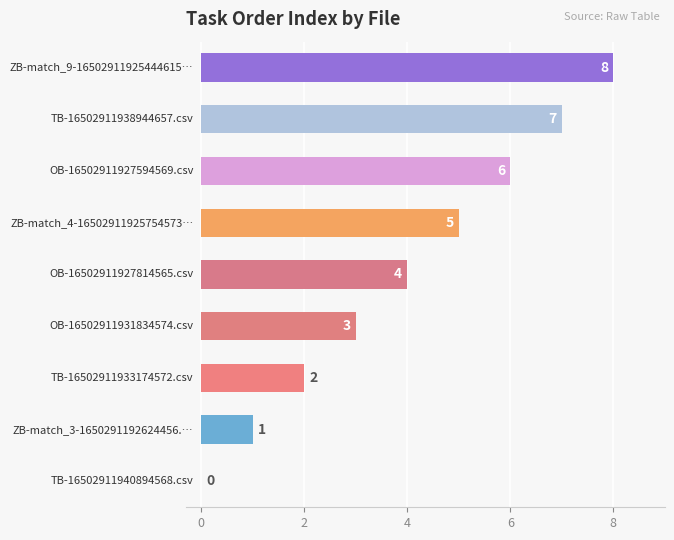

What is the greatest value displayed?

8